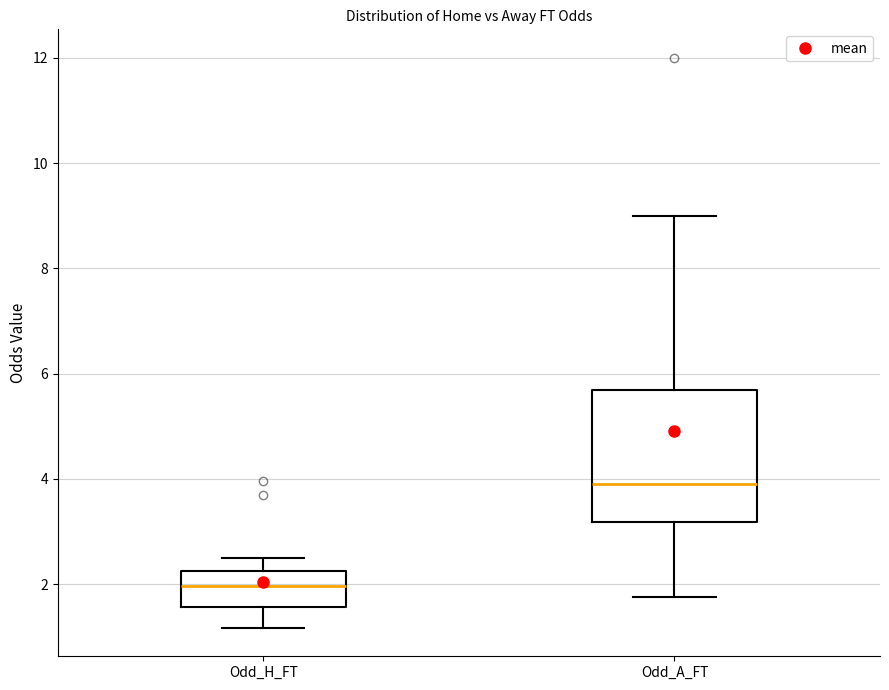

Comparing the boxes themselves (not the whiskers), which one is the tallest?

Odd_A_FT